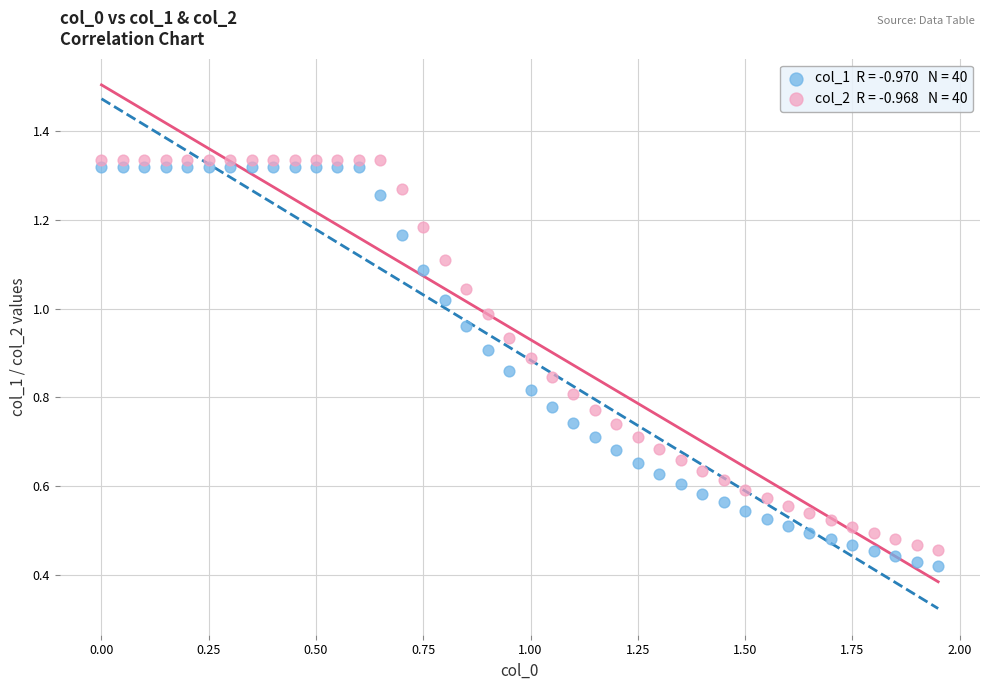

Across all data points, what is the range of X values (max minus min)?

1.9